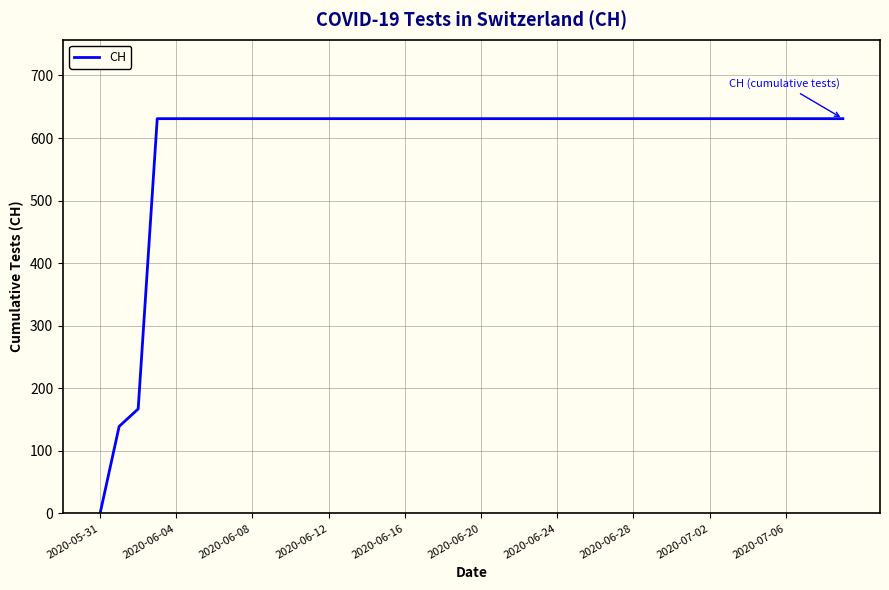

What is the greatest value displayed?

631